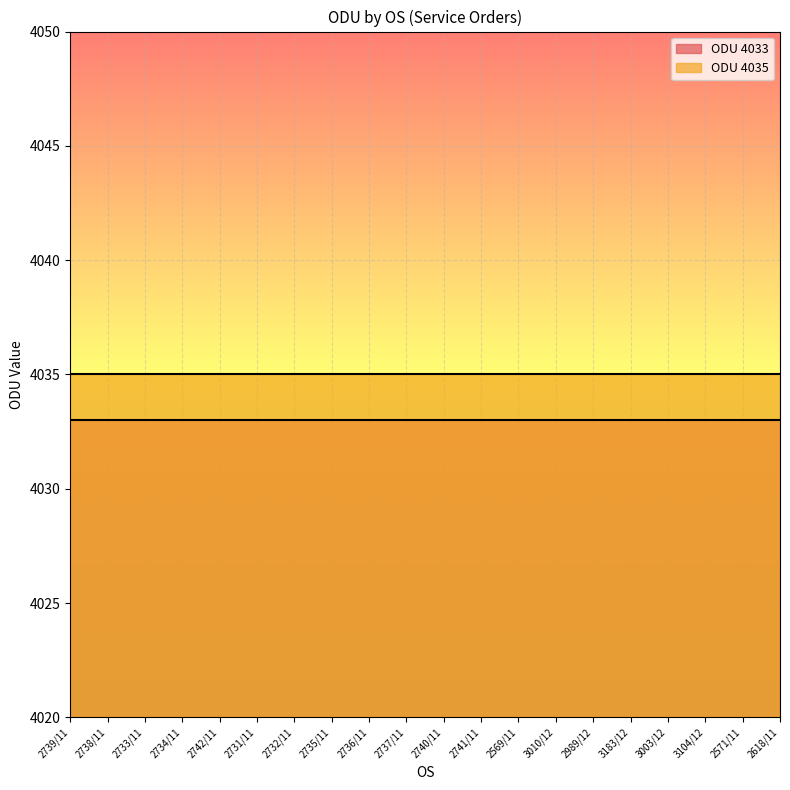

List the labels in order of ODU 4033 value, smallest first.

2739/11, 2738/11, 2733/11, 2734/11, 2742/11, 2731/11, 2732/11, 2735/11, 2736/11, 2737/11, 2740/11, 2741/11, 2569/11, 3010/12, 2989/12, 3183/12, 3003/12, 3104/12, 2571/11, 2618/11